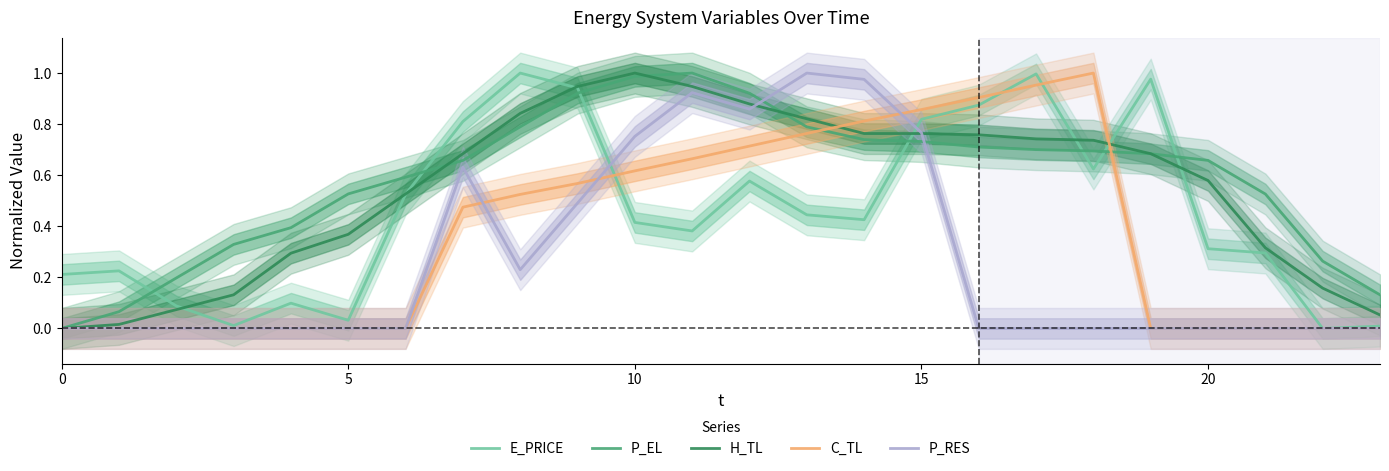

At which label does H_TL reach its peak?

10